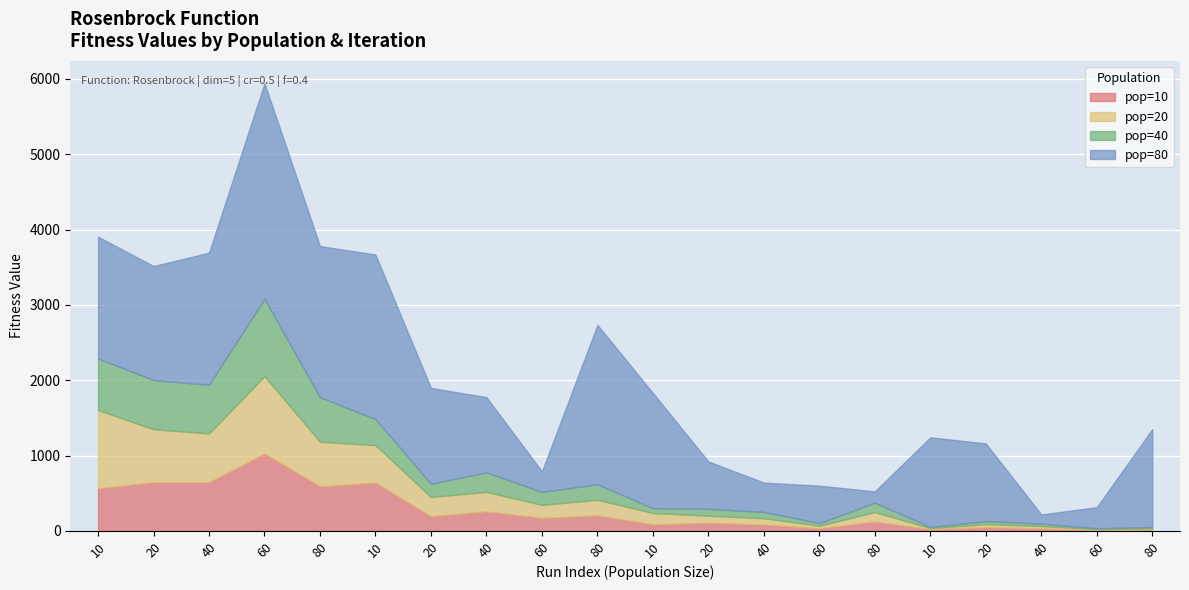

Reading right to left, transcribe all the data shown in this chart.

pop=10: 80=17.2	60=11.5	40=33.7	20=49.2	10=22.7	80=124.9	60=34.4	40=83.9	20=107.2	10=87.8	80=206.4	60=172.4	40=258.9	20=194.3	10=642.1	80=591.5	60=1026.9	40=646.7	20=645.2	10=566.0
pop=20: 80=16.9	60=11.5	40=30.7	20=40.7	10=13.6	80=124.9	60=34.4	40=83.9	20=94.4	10=149.6	80=206.4	60=172.4	40=258.9	20=255.6	10=495.5	80=591.5	60=1026.9	40=646.7	20=704.3	10=1038.5
pop=40: 80=16.9	60=11.5	40=30.7	20=40.0	10=15.6	80=124.9	60=34.4	40=83.9	20=91.0	10=63.5	80=206.4	60=172.4	40=258.9	20=176.4	10=347.0	80=591.5	60=1026.9	40=646.7	20=652.1	10=686.1
pop=80: 80=1300.2	60=280.2	40=122.5	20=1031.0	10=1190.1	80=149.9	60=497.3	40=389.0	20=628.9	10=1530.1	80=2116.1	60=272.9	40=998.4	20=1271.3	10=2183.5	80=2007.1	60=2861.9	40=1753.4	20=1514.5	10=1615.1